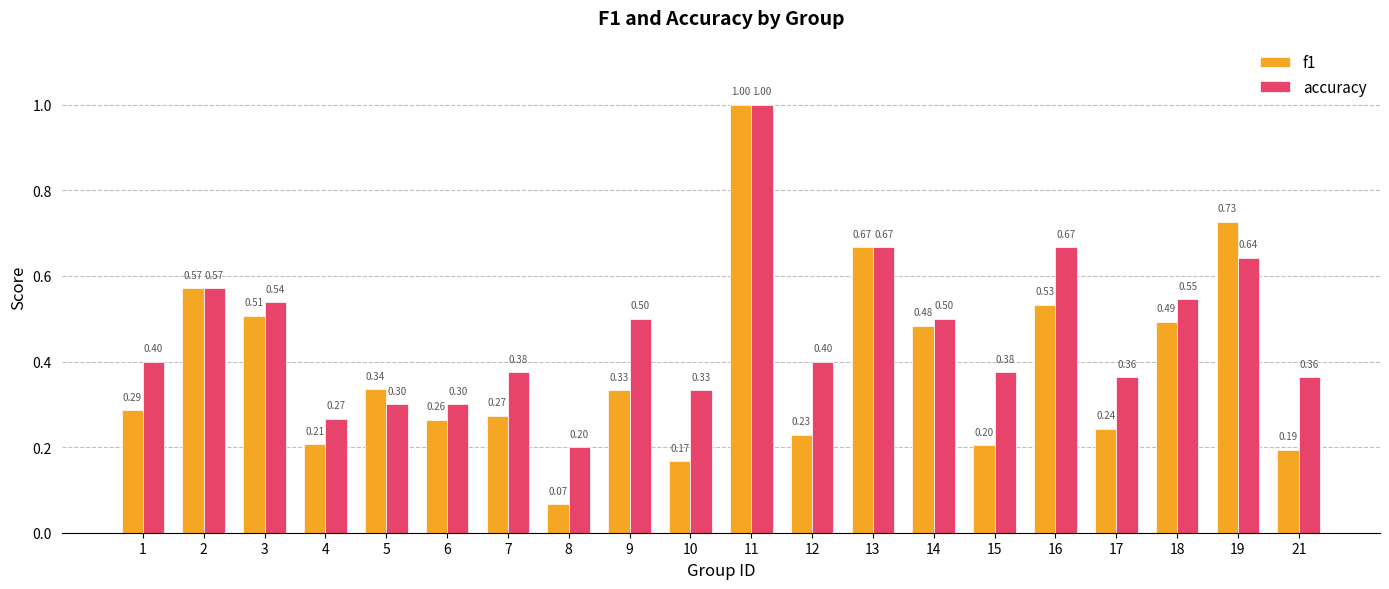

At which label is f1 closest to 0?

8